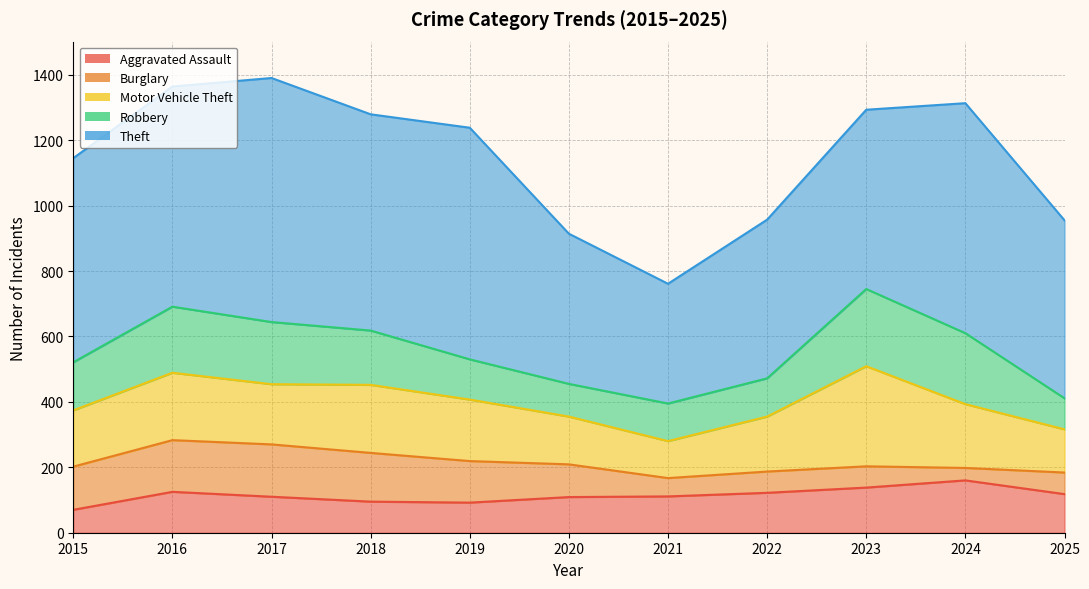

The value of Motor Vehicle Theft at 2016 is 364. True or false?

False